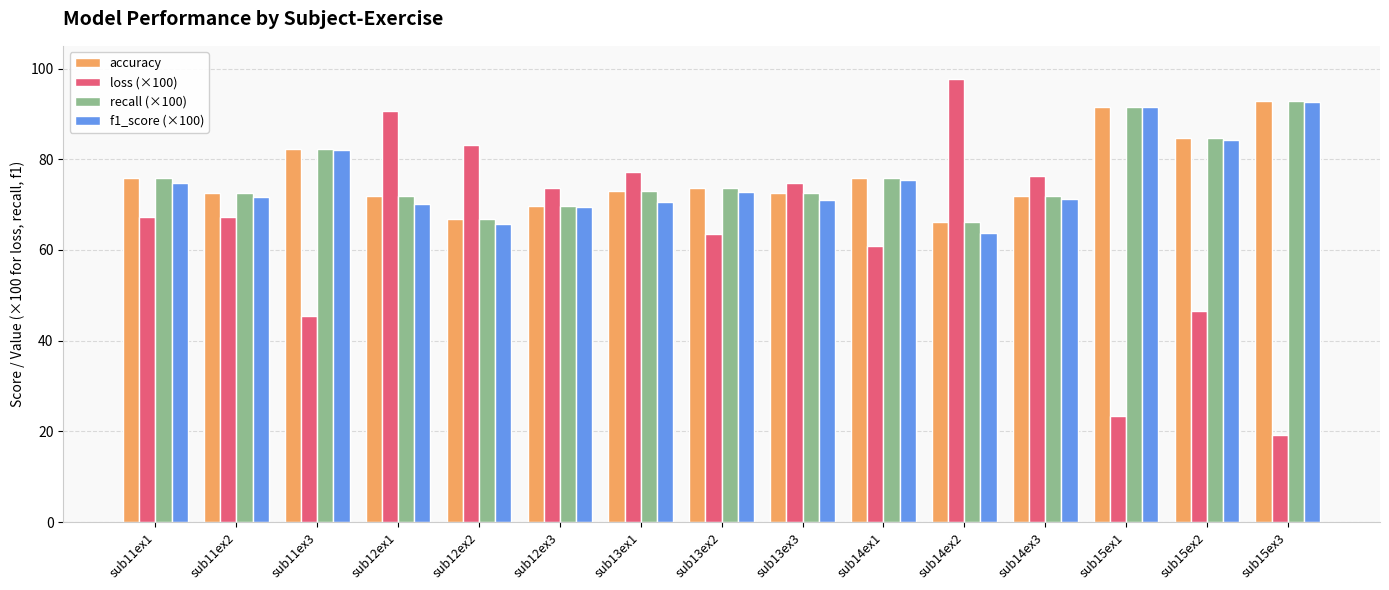

Are the bars horizontal?

No